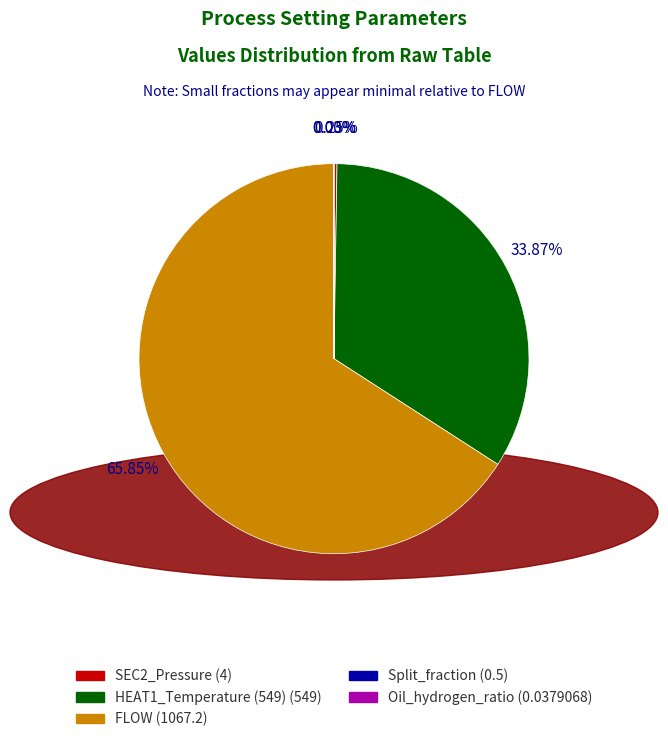

To the nearest percent, what portion does FLOW represent?

66%